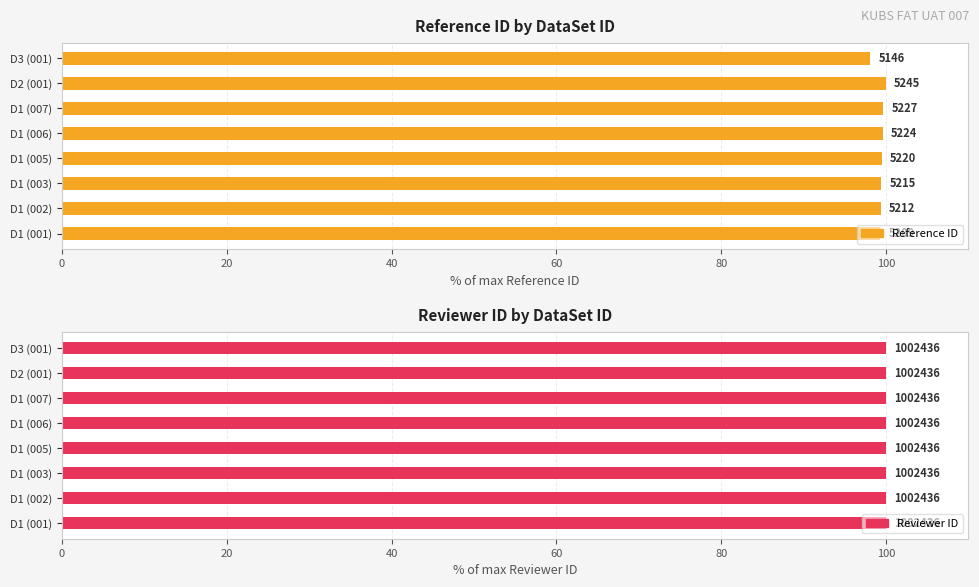

What is the total value across all series at 0?

99.8